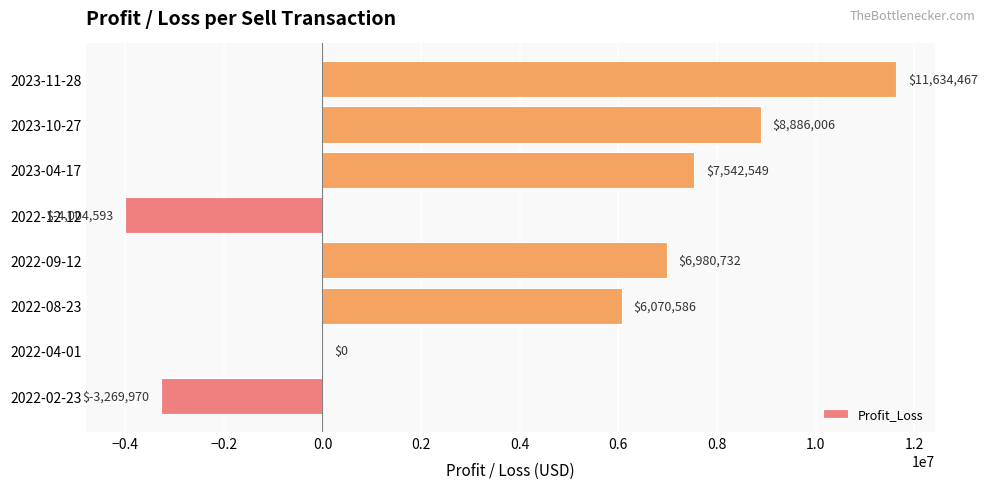

The chart shows a value of -6792485.5 at 2022-12-12. True or false?

False